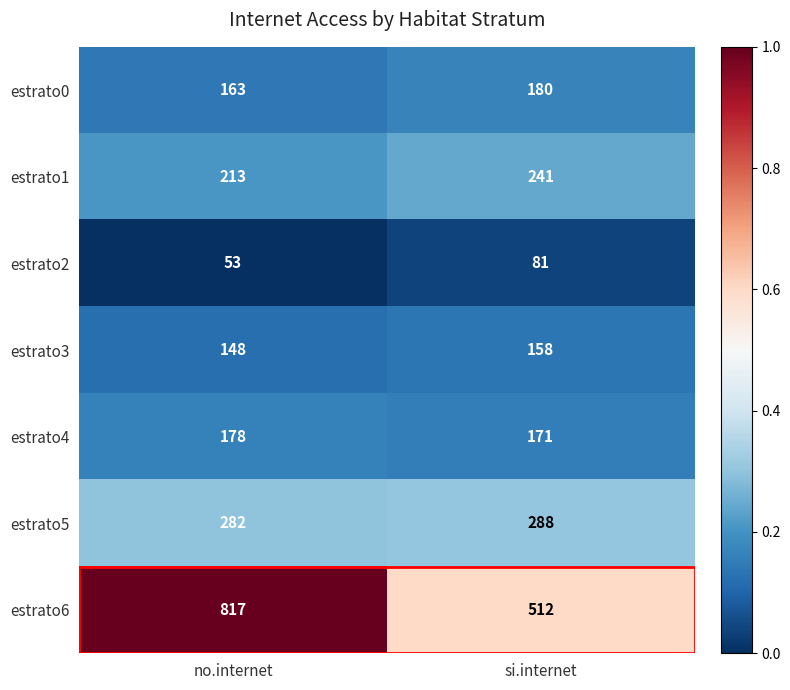

What is the total value across all series at no.internet?

1854